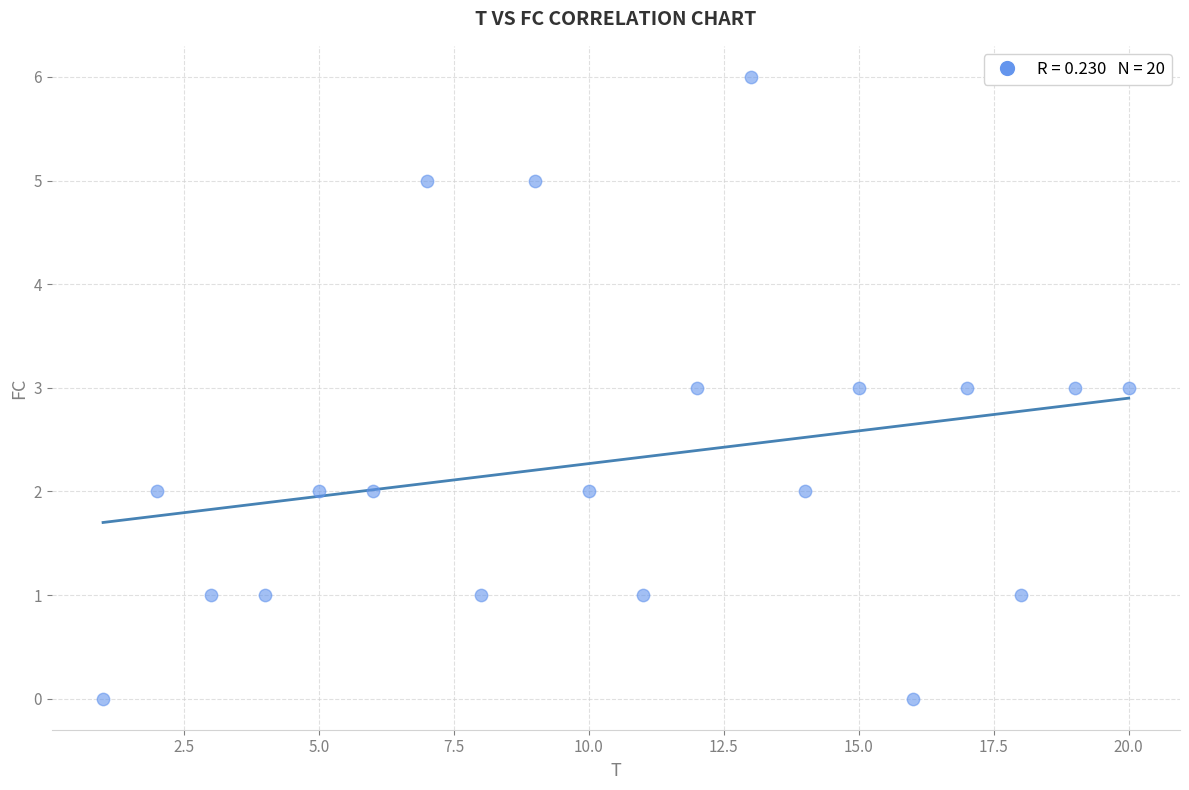

What is the range of Y values (max minus min)?

6